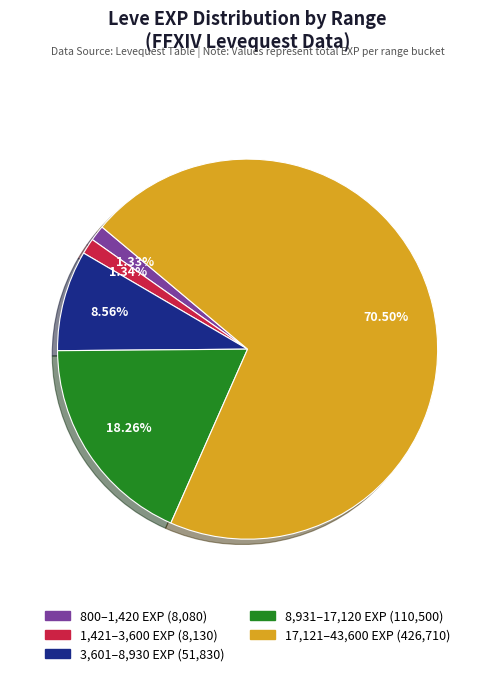

Is there any slice that represents more than half of the pie?

Yes